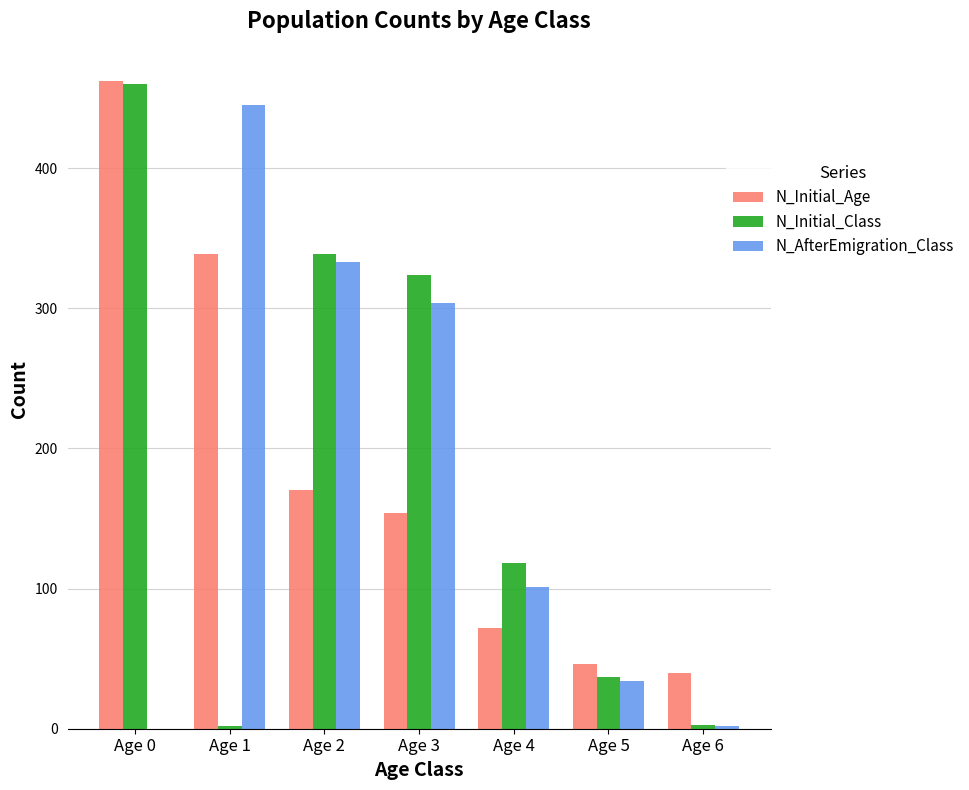

Which category has the highest value in the N_Initial_Class series?

Age 0